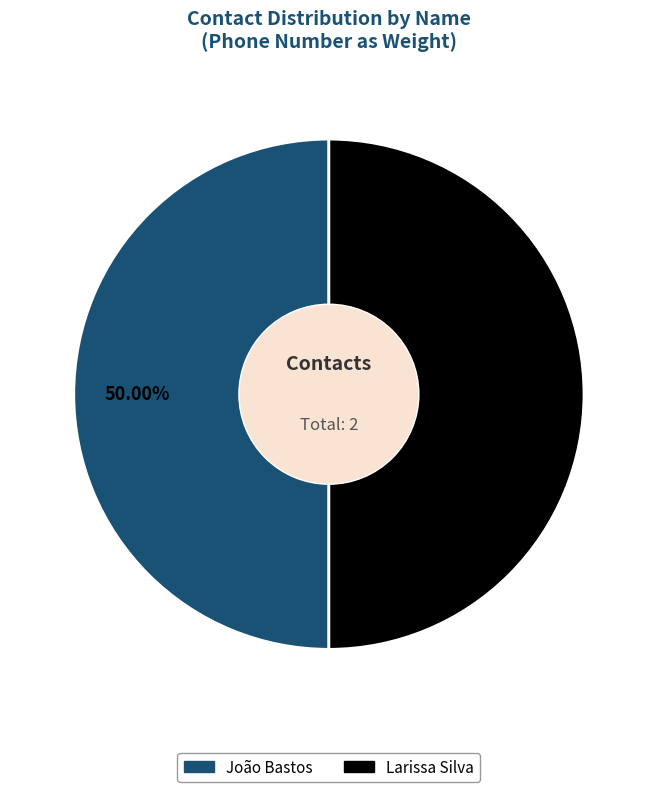

Approximately how many times larger is the value at João Bastos compared to Larissa Silva?

1.0